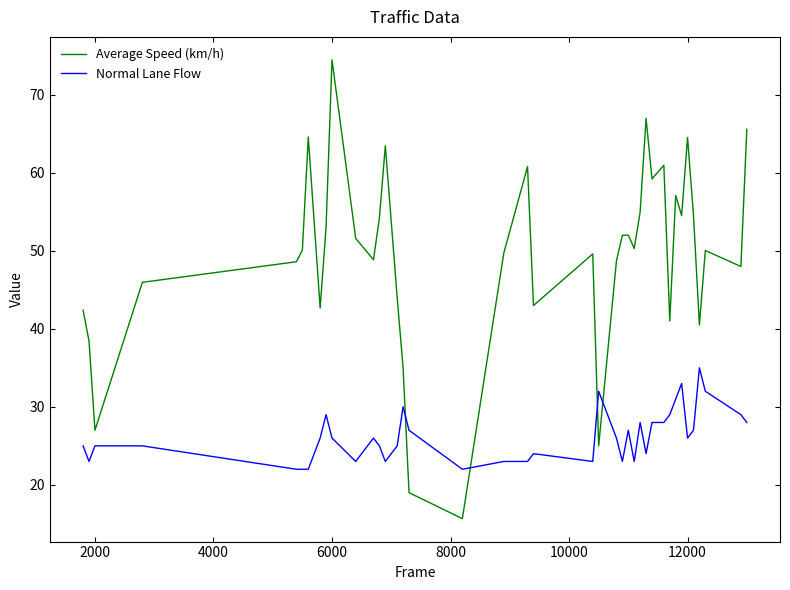

Which series has the largest total across all categories?

Average Speed (km/h)